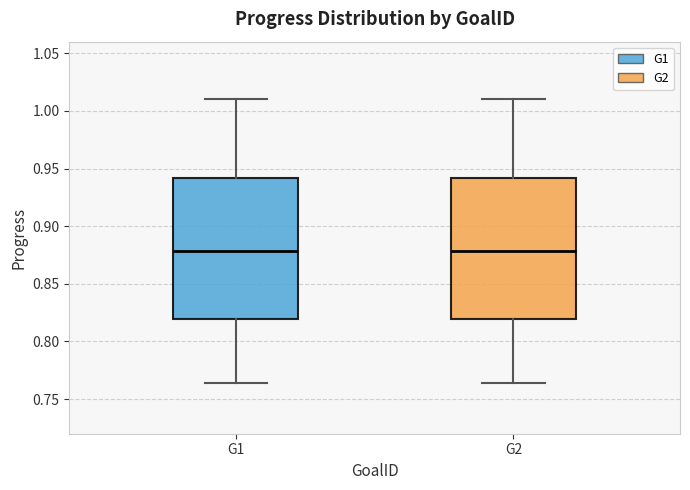

Reading left to right, read every box against the y-axis: the position of its median line, the range the box covers, and the ends of its whiskers. The values are not printed on the chart, so give them approximately, as read against the axis.

G1: median 0.880, box 0.820 to 0.940, whiskers 0.765 to 1.010
G2: median 0.880, box 0.820 to 0.940, whiskers 0.765 to 1.010